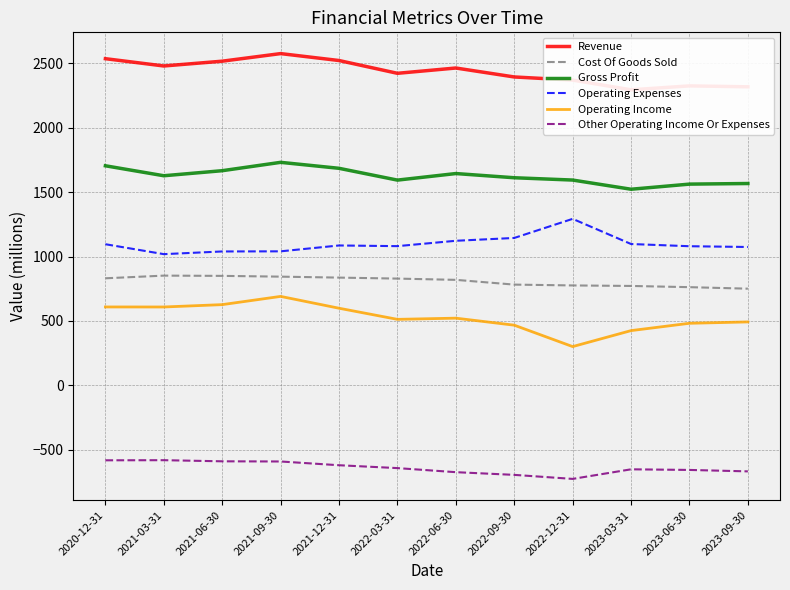

Between 2021-09-30 and 2020-12-31, which is larger?

2021-09-30